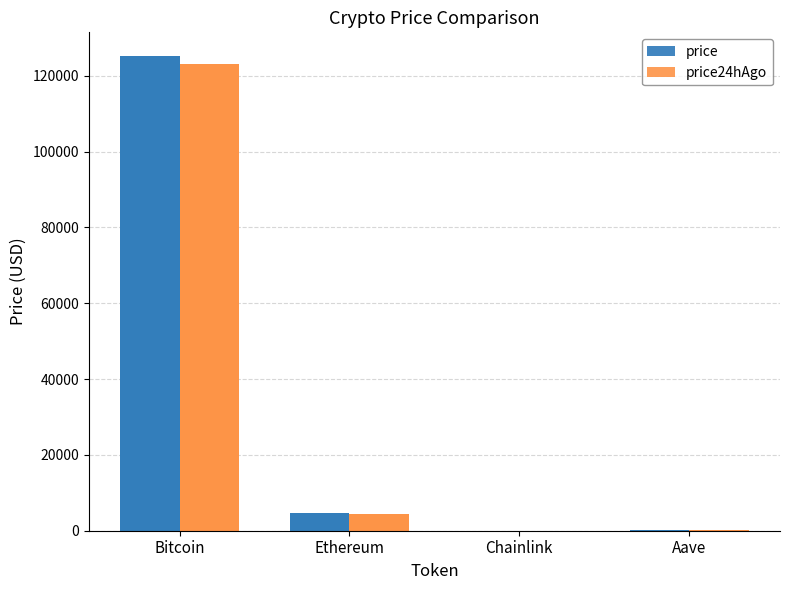

Rank the categories by price24hAgo value from highest to lowest.

Bitcoin, Ethereum, Aave, Chainlink